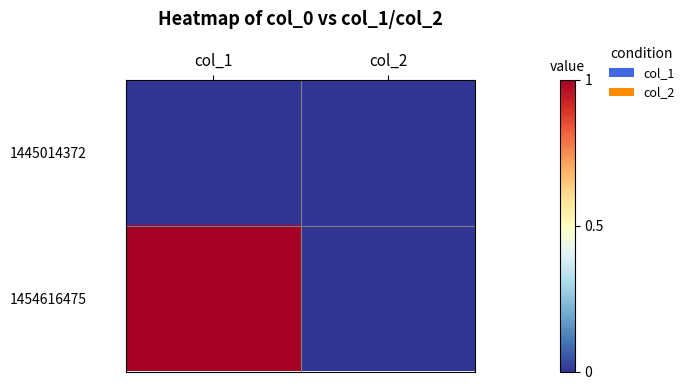

Which series has the largest range (max minus min)?

1454616475